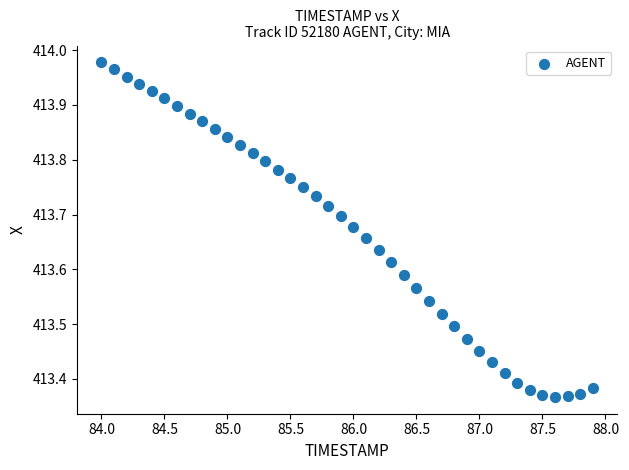

What is the range of X values (max minus min)?

3.9